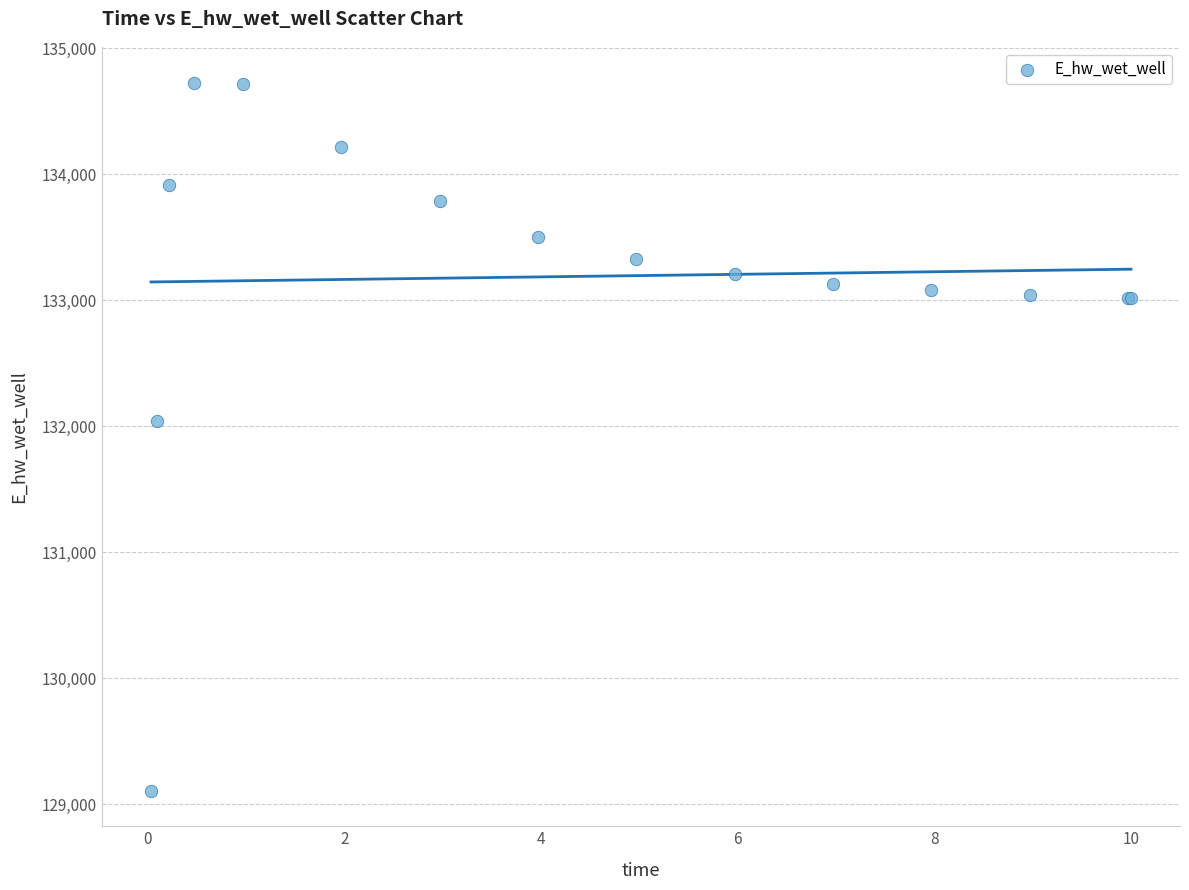

What Y value in the scatter plot is closest to 131918?

132040.8